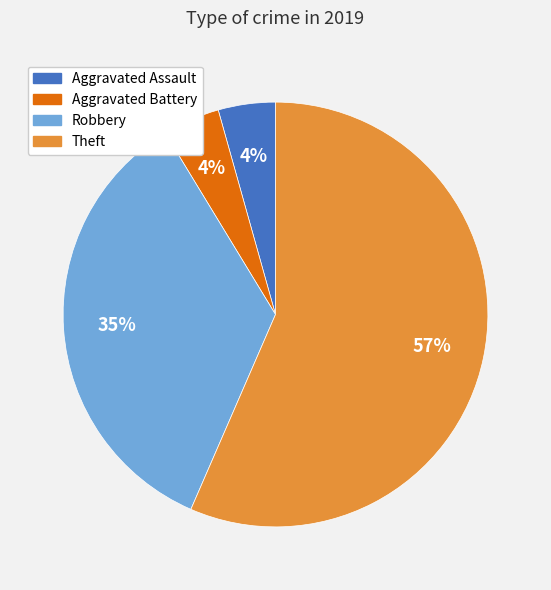

To the nearest percent, what percentage of the pie is Robbery?

35%